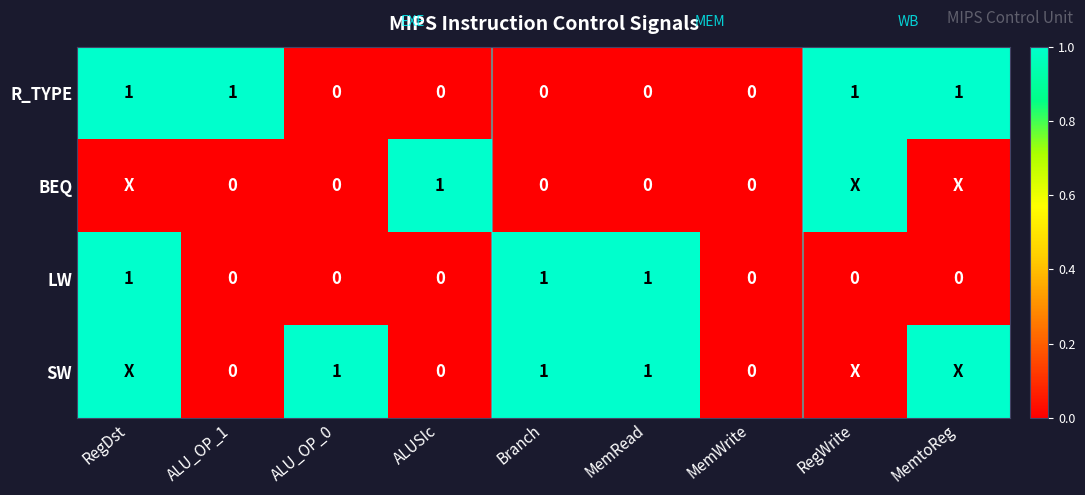

What is the sum of the R_TYPE values at RegDst and Branch?

1